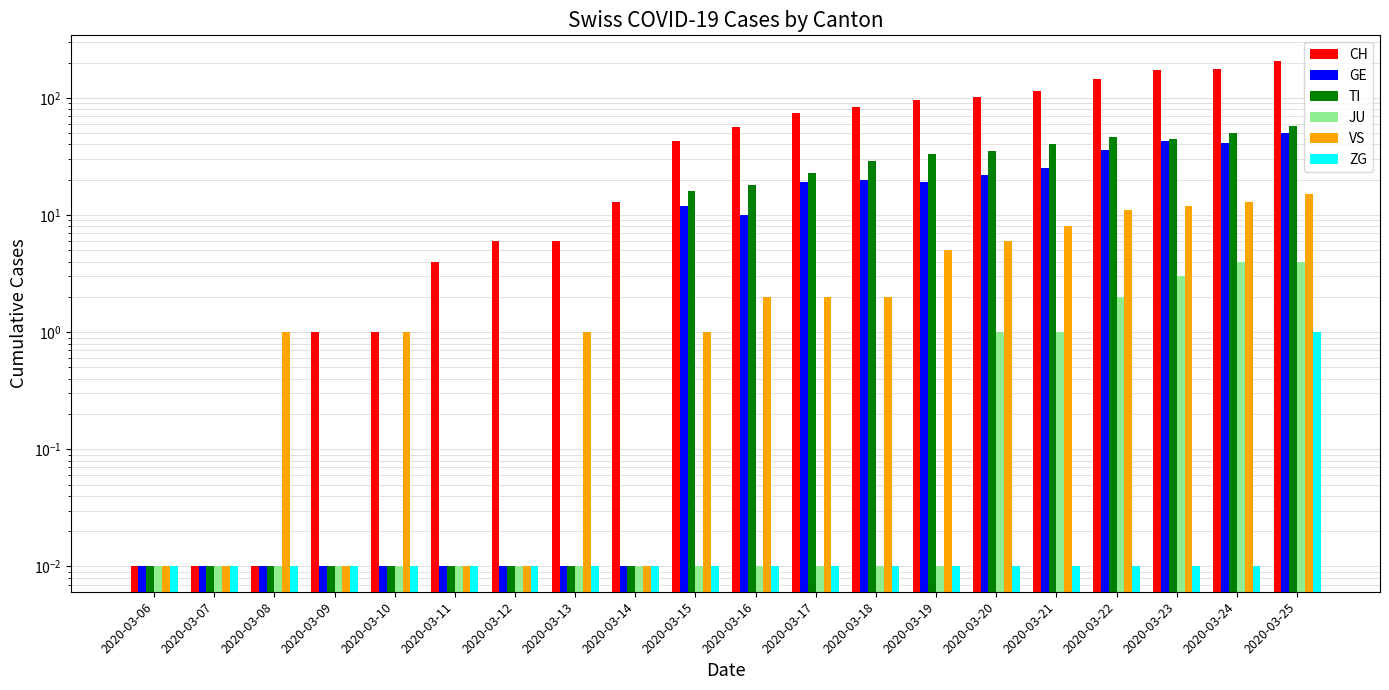

The CH series shows 146.0 at 2020-03-22. True or false?

True